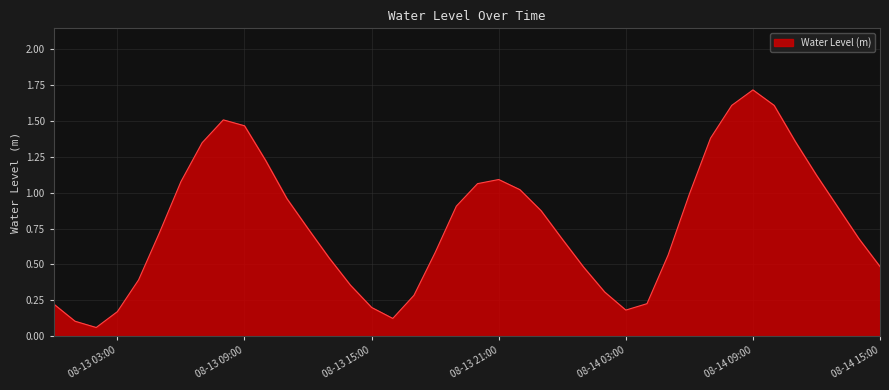

What is the label of the 26th point from the right?

2023-08-13 14:00:00